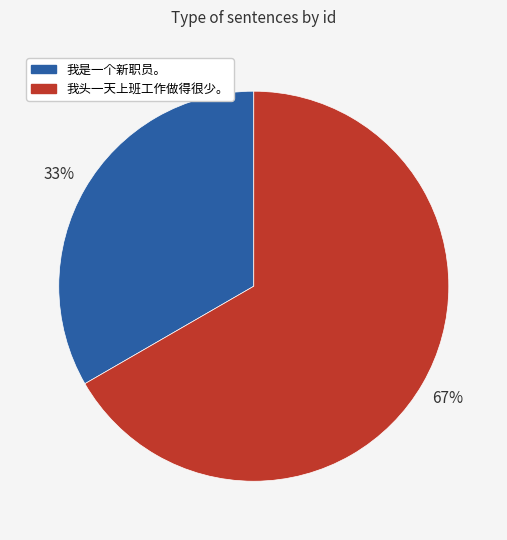

Is it true that 我头一天上班工作做得很少。 is 54% of the pie?

False